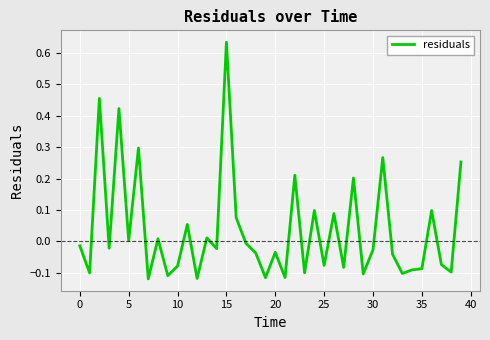

What is the difference between the maximum and minimum values?

0.8